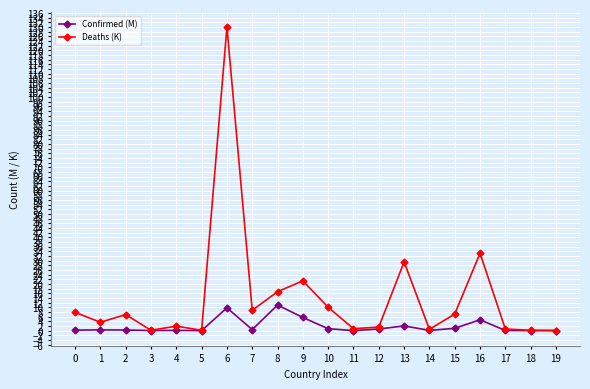

Rank the series at 10 from lowest to highest value.

Confirmed (M), Deaths (K)